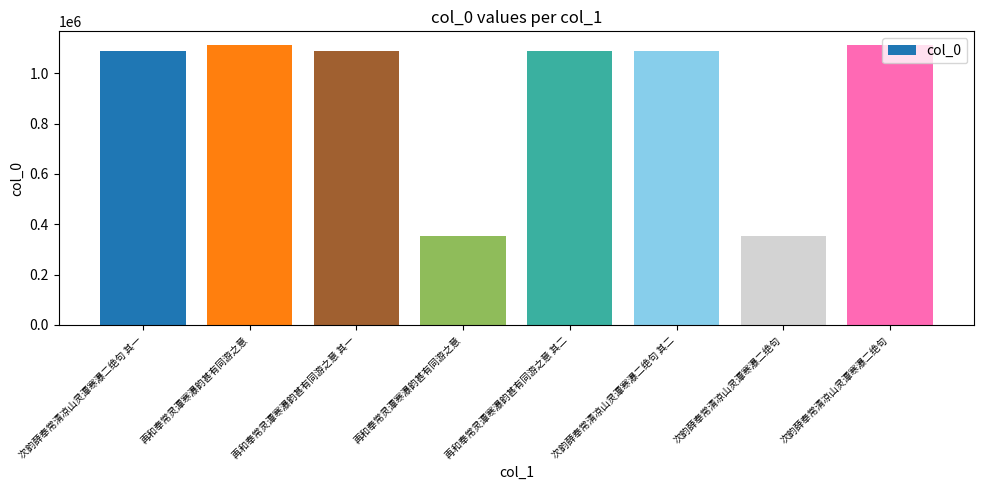

Rank the categories by value from highest to lowest.

再和奉常灵潭寒瀑韵甚有同游之意, 次韵薛奉常清凉山灵潭寒瀑二绝句, 再和奉常灵潭寒瀑韵甚有同游之意 其二, 再和奉常灵潭寒瀑韵甚有同游之意 其一, 次韵薛奉常清凉山灵潭寒瀑二绝句 其二, 次韵薛奉常清凉山灵潭寒瀑二绝句 其一, 再和奉常灵潭寒瀑韵甚有同游之意, 次韵薛奉常清凉山灵潭寒瀑二绝句